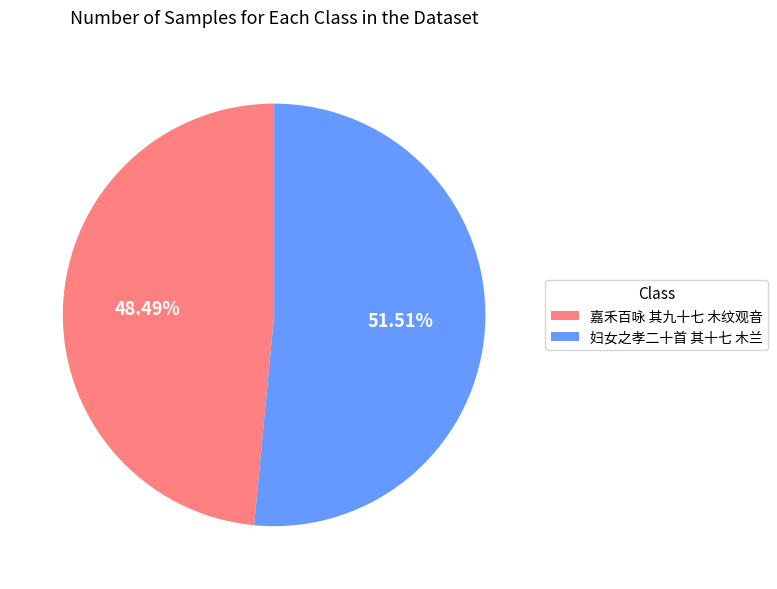

Between 妇女之孝二十首 其十七 木兰 and 嘉禾百咏 其九十七 木纹观音, which is larger?

妇女之孝二十首 其十七 木兰